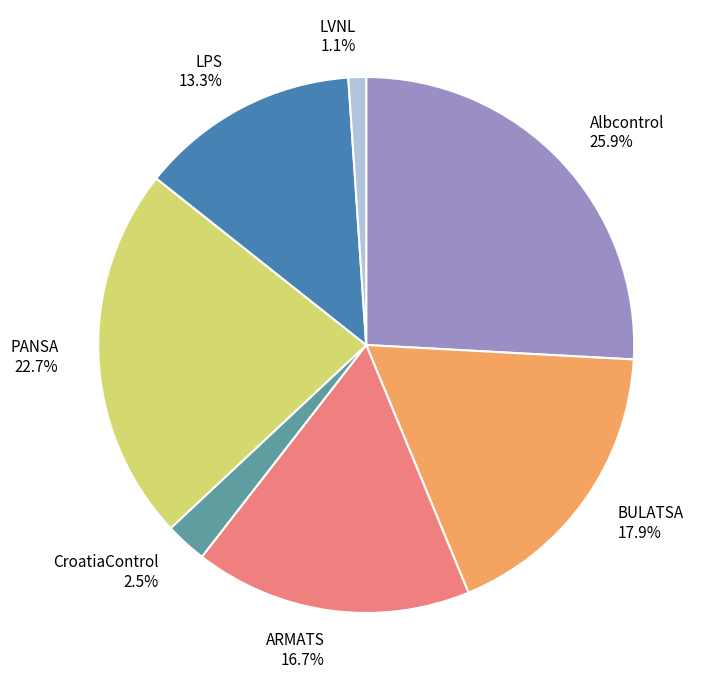

To the nearest percent, what is the difference between the LVNL and ARMATS slice percentages?

16%